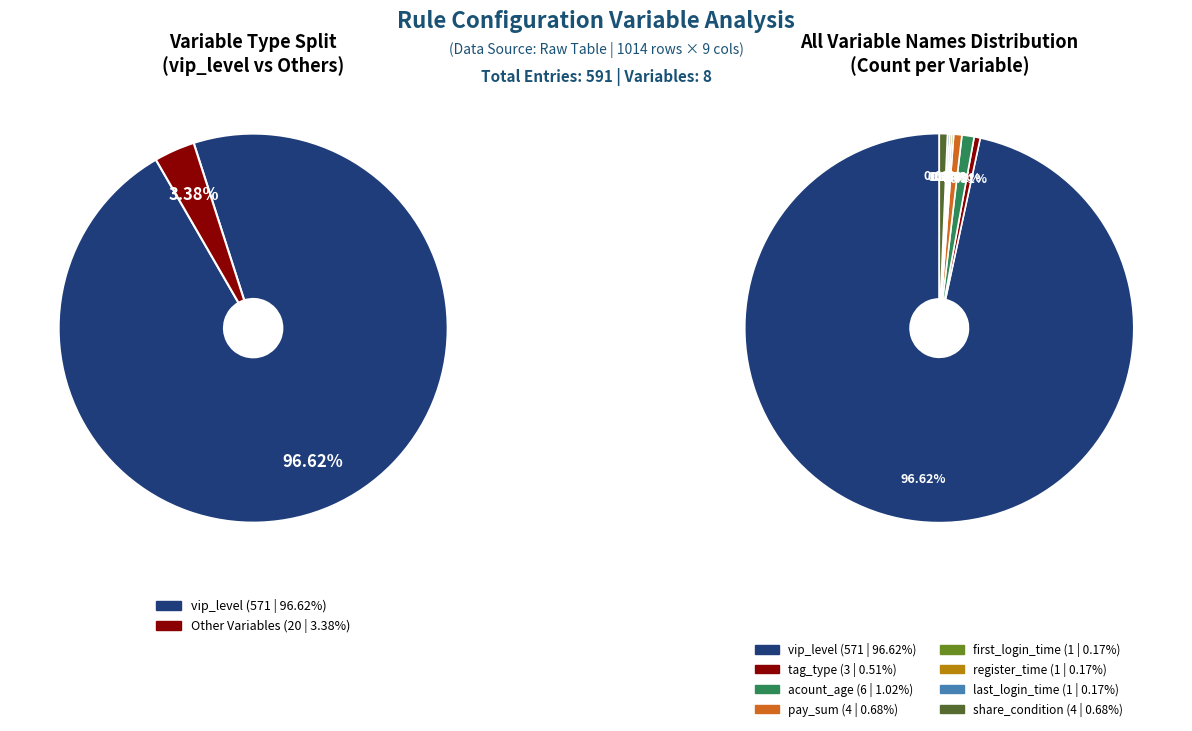

Which category has the smallest portion of the pie?

first_login_time